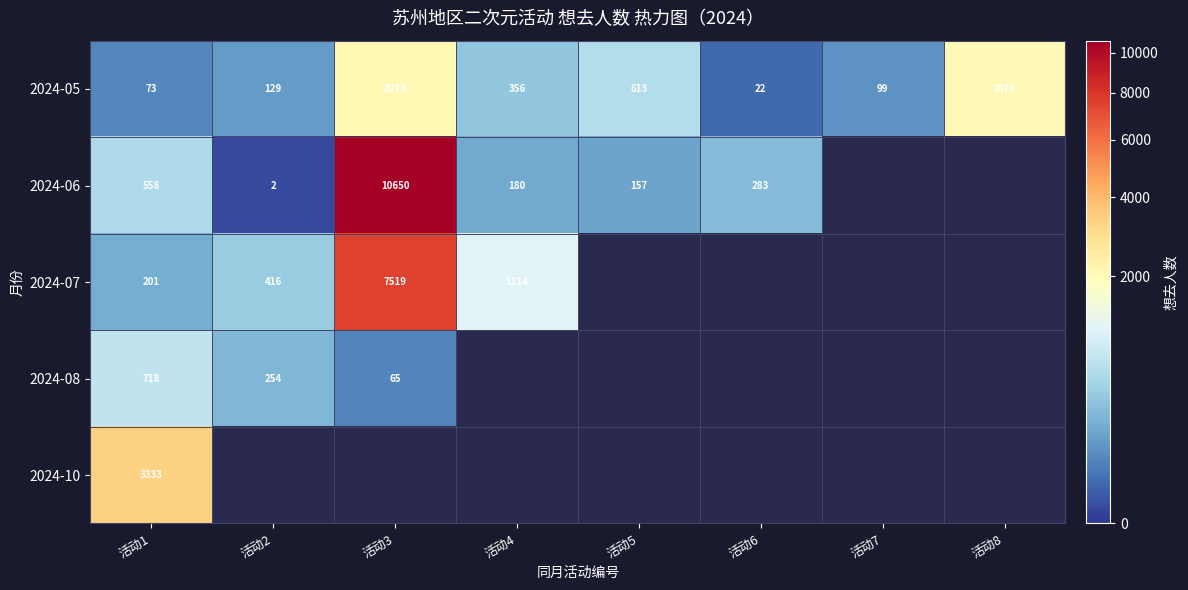

At how many categories does at least one series exceed 7047?

1